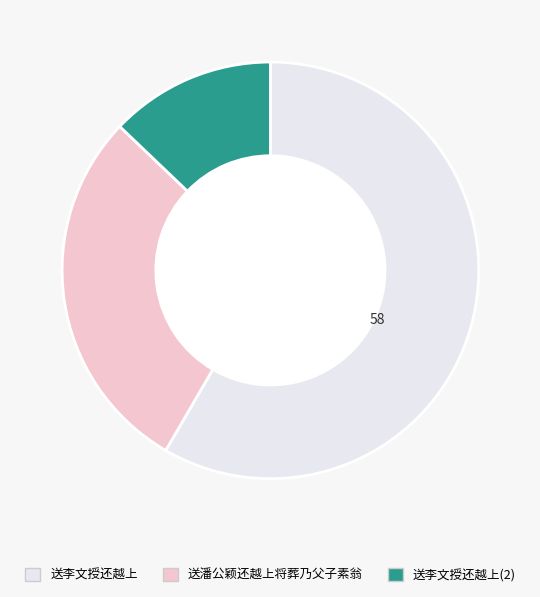

Is there a majority slice in this chart?

Yes